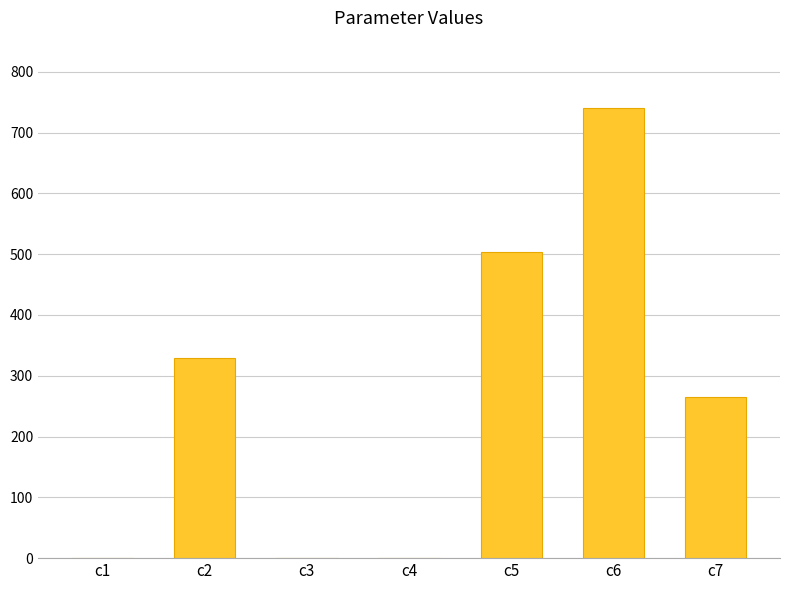

What is the maximum value shown in the chart?

740.3